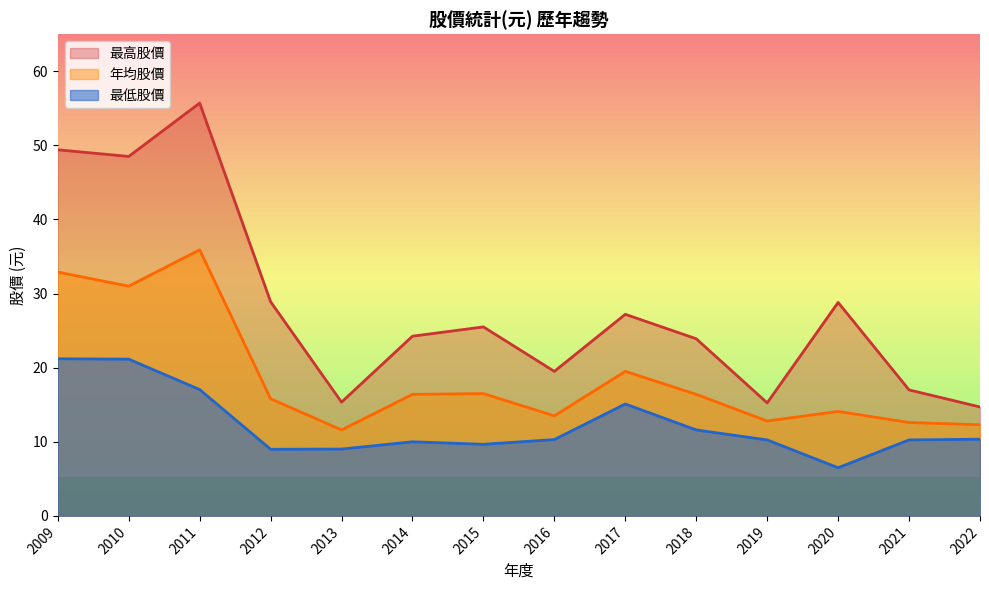

How many data points in 最高股價 are above 25?

7